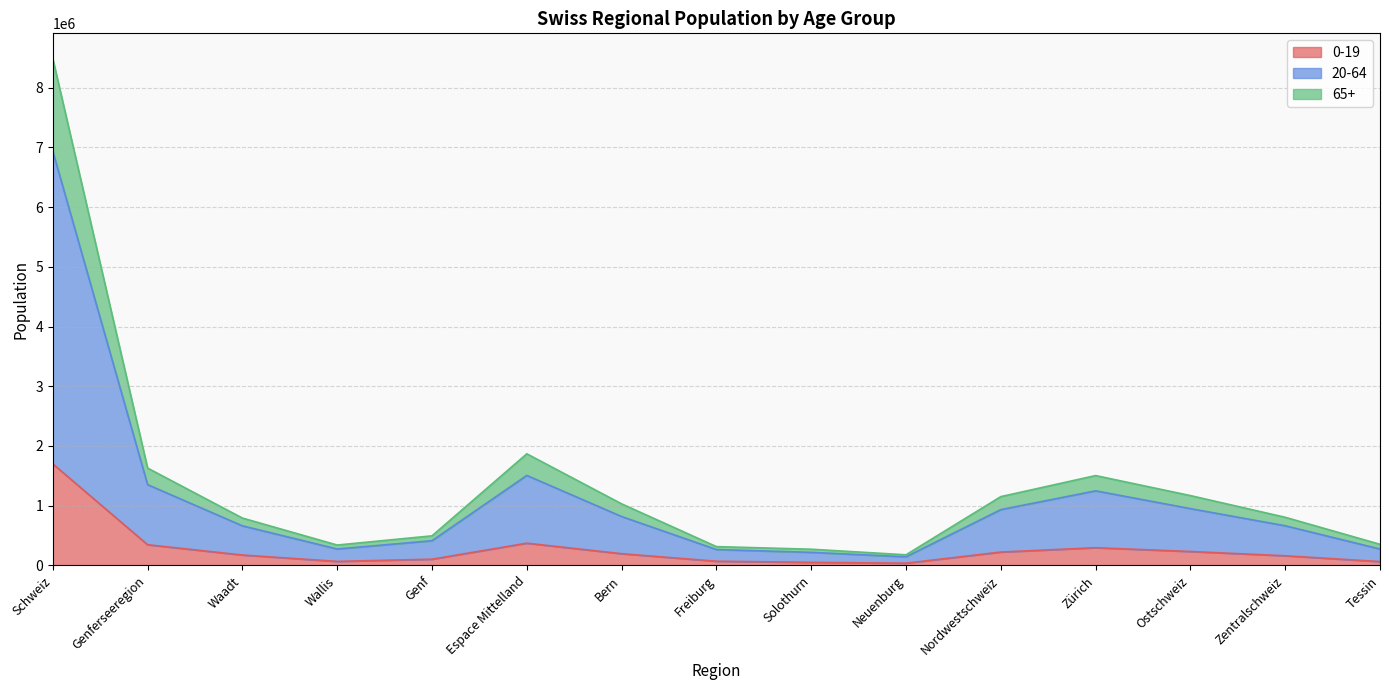

At which category is the sum across all series the highest?

Schweiz